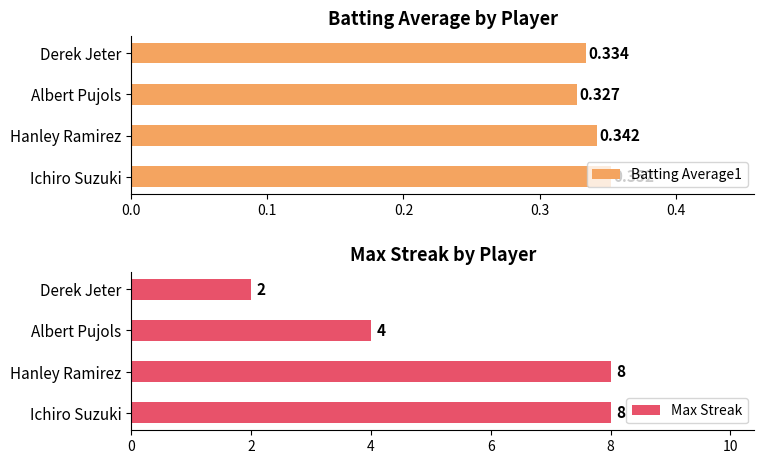

How many series are shown in this chart?

2